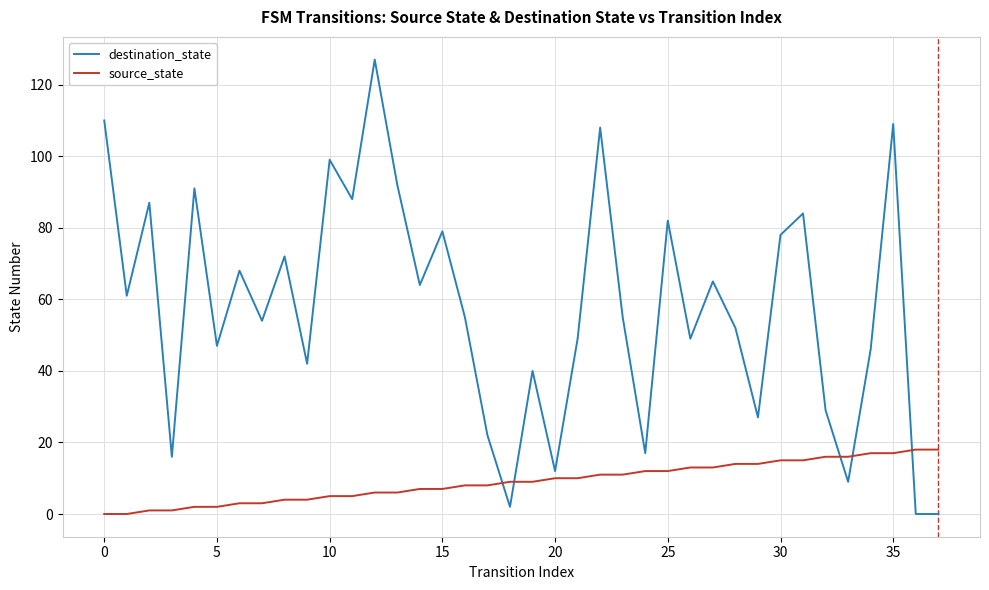

What are all the series names shown in the legend?

destination_state, source_state